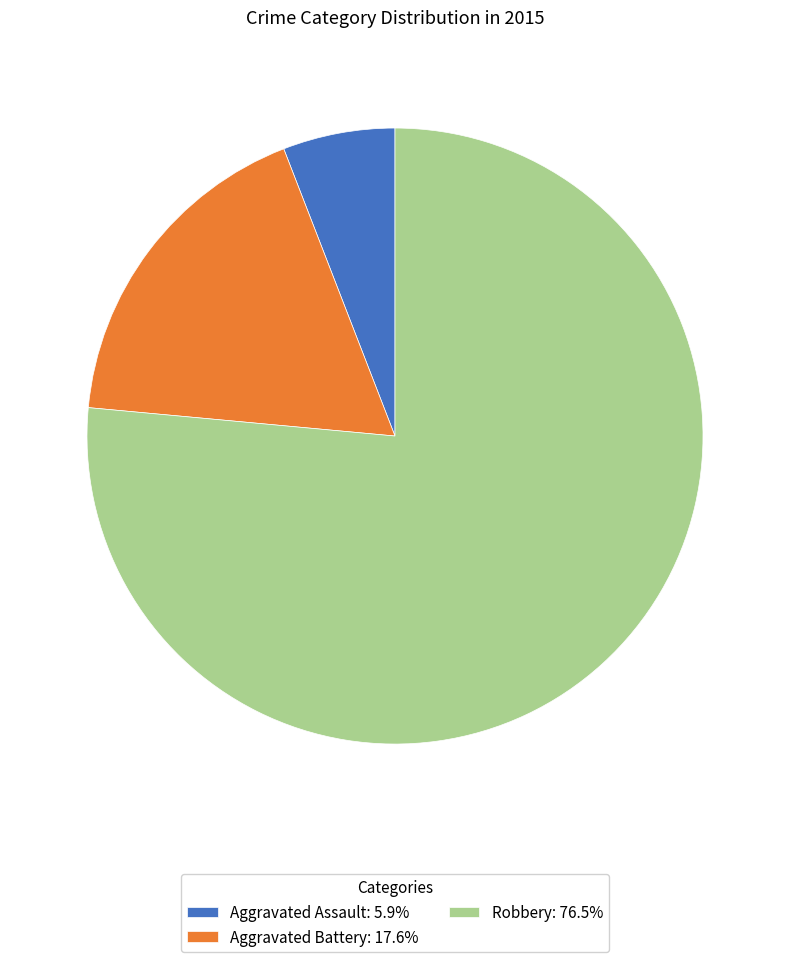

Is there any slice that represents more than half of the pie?

Yes